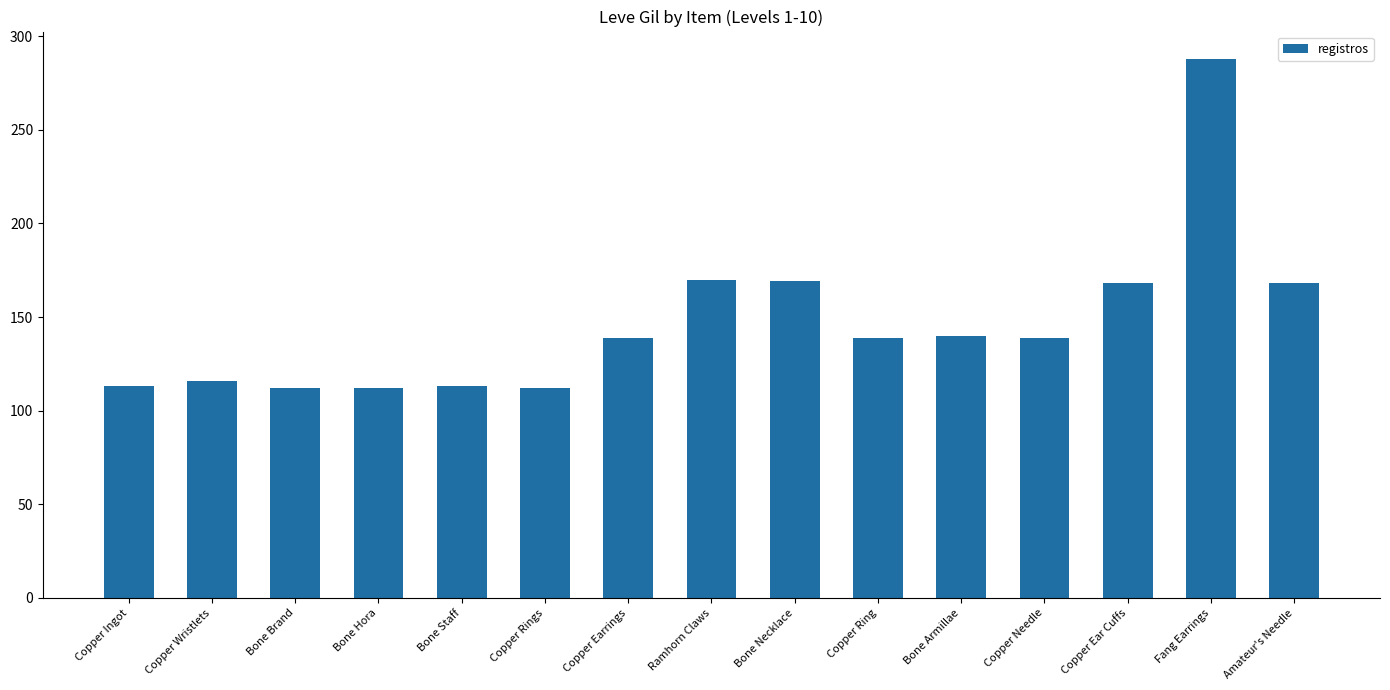

The chart shows a value of 148 at Copper Ingot. True or false?

False